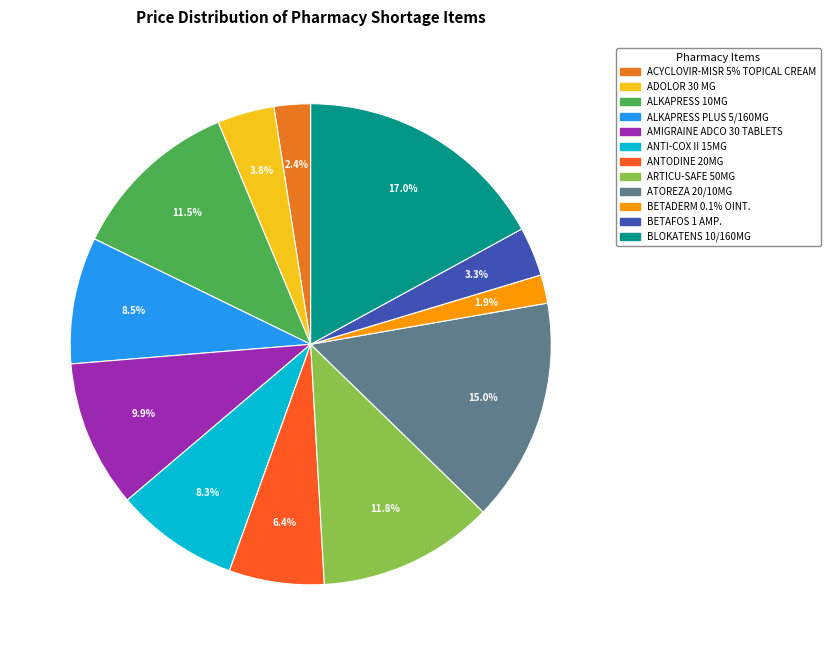

Between BETADERM 0.1% OINT. and ARTICU-SAFE 50MG, which is larger?

ARTICU-SAFE 50MG